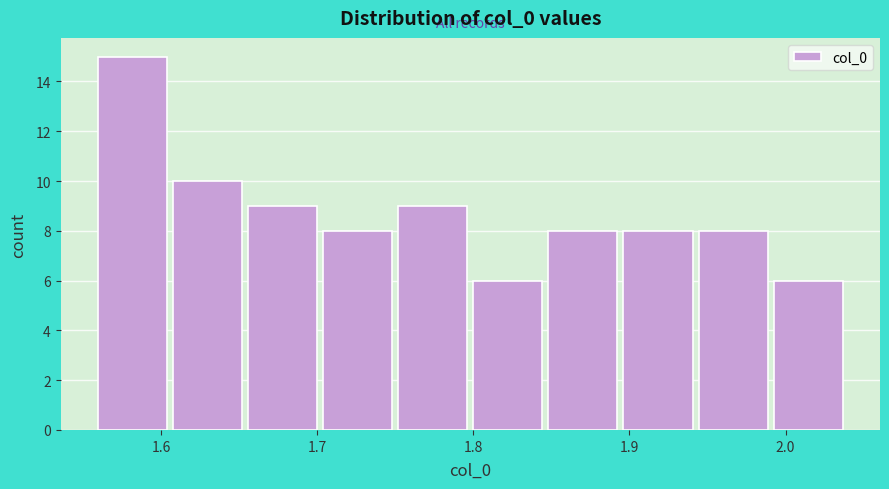

Reading left to right, transcribe this chart: for each bar, give the range it covers on the x-axis and its height. Neither the bar edges nor the heights are printed on the chart, so give them approximately, as read against the axes.

1.56 to 1.61: 15
1.61 to 1.66: 10
1.66 to 1.70: 9
1.70 to 1.75: 8
1.75 to 1.80: 9
1.80 to 1.85: 6
1.85 to 1.90: 8
1.90 to 1.94: 8
1.94 to 1.99: 8
1.99 to 2.04: 6